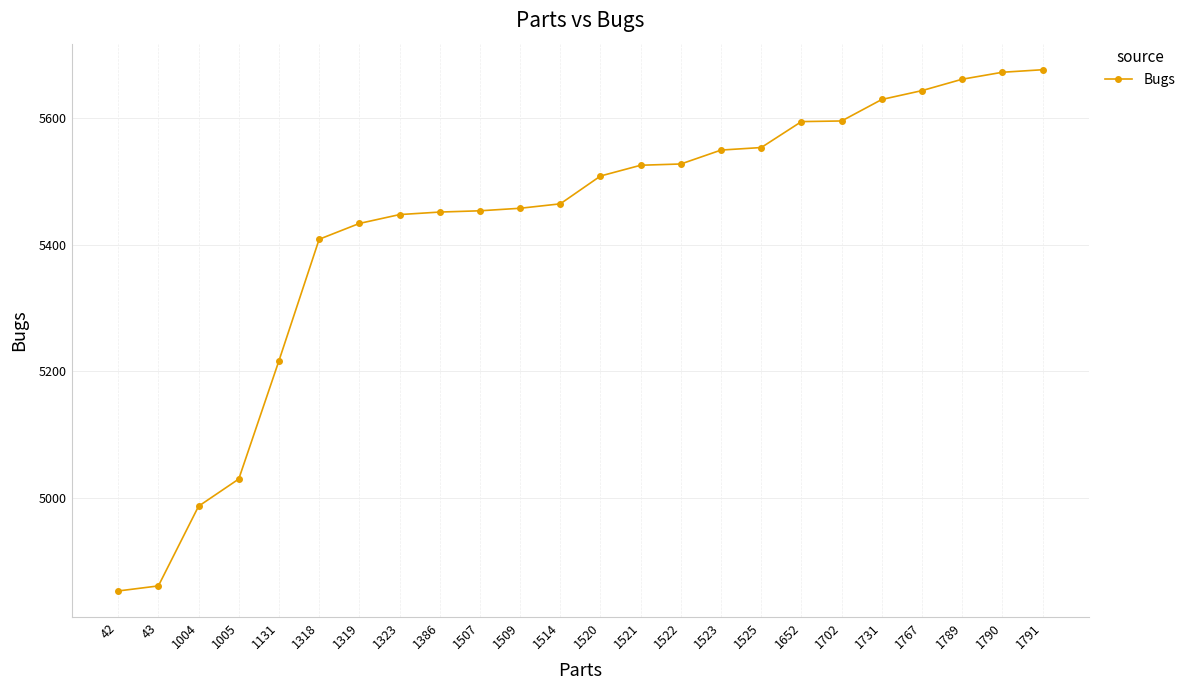

Which has a higher value, 1790 or 42?

1790